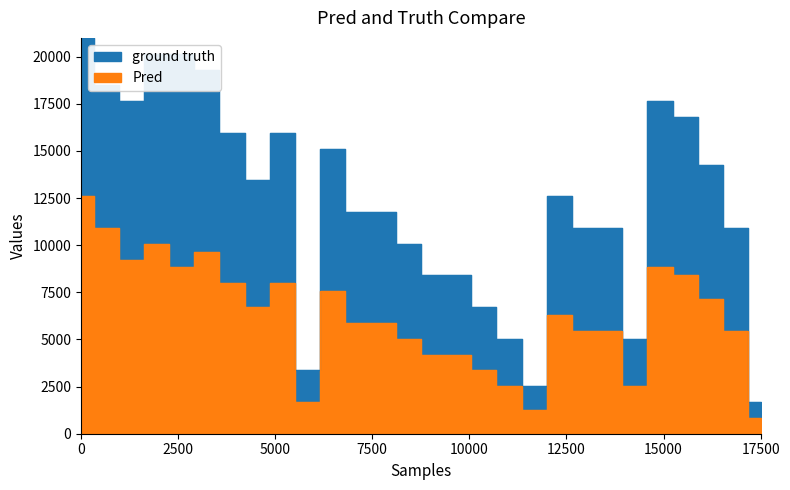

Reading right to left, transcribe all the data shown in this chart.

ground truth: 1680	10920	14280	16800	17640	5040	10920	10920	12600	2520	5040	6720	8400	8400	10080	11760	11760	15120	3360	15960	13440	15960	19320	20160	20160	17640	18480	21000
Pred: 840	5460	7140	8400	8820	2520	5460	5460	6300	1260	2520	3360	4200	4200	5040	5880	5880	7560	1680	7980	6720	7980	9660	8820	10080	9240	10920	12600